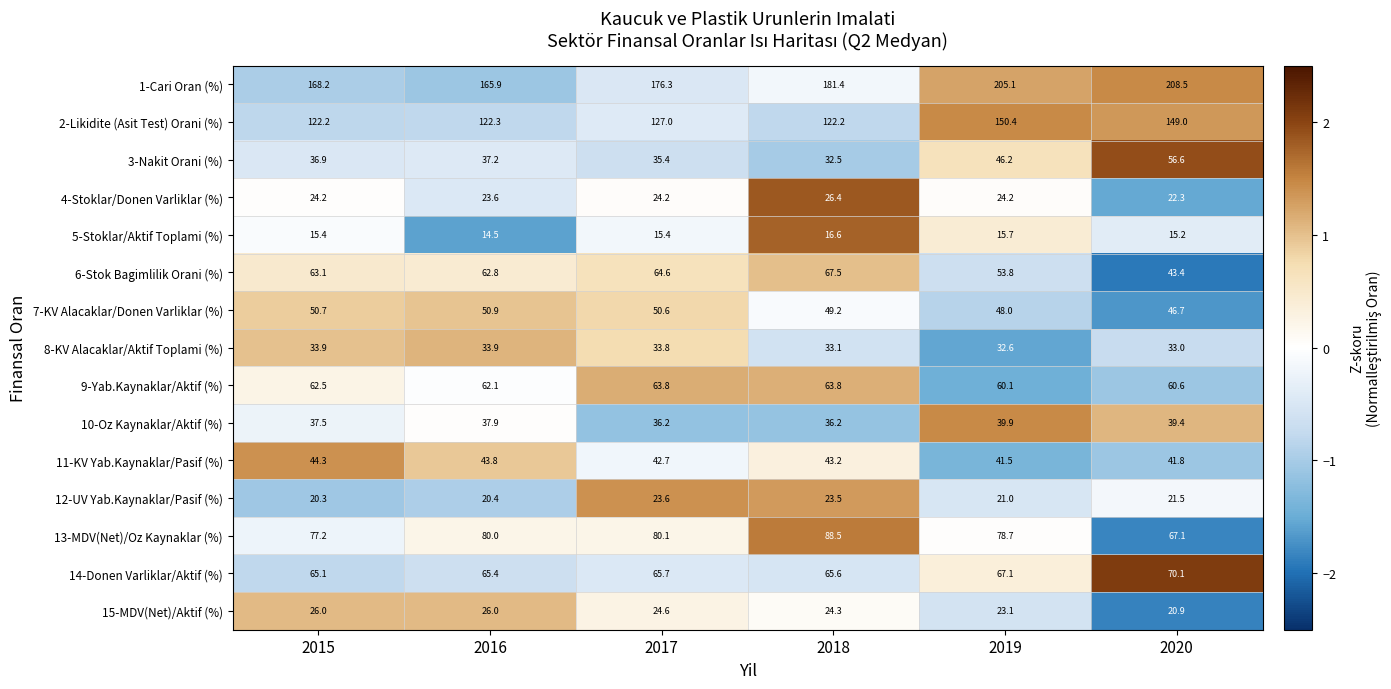

What is the difference between the highest and lowest values at 2019?

189.4